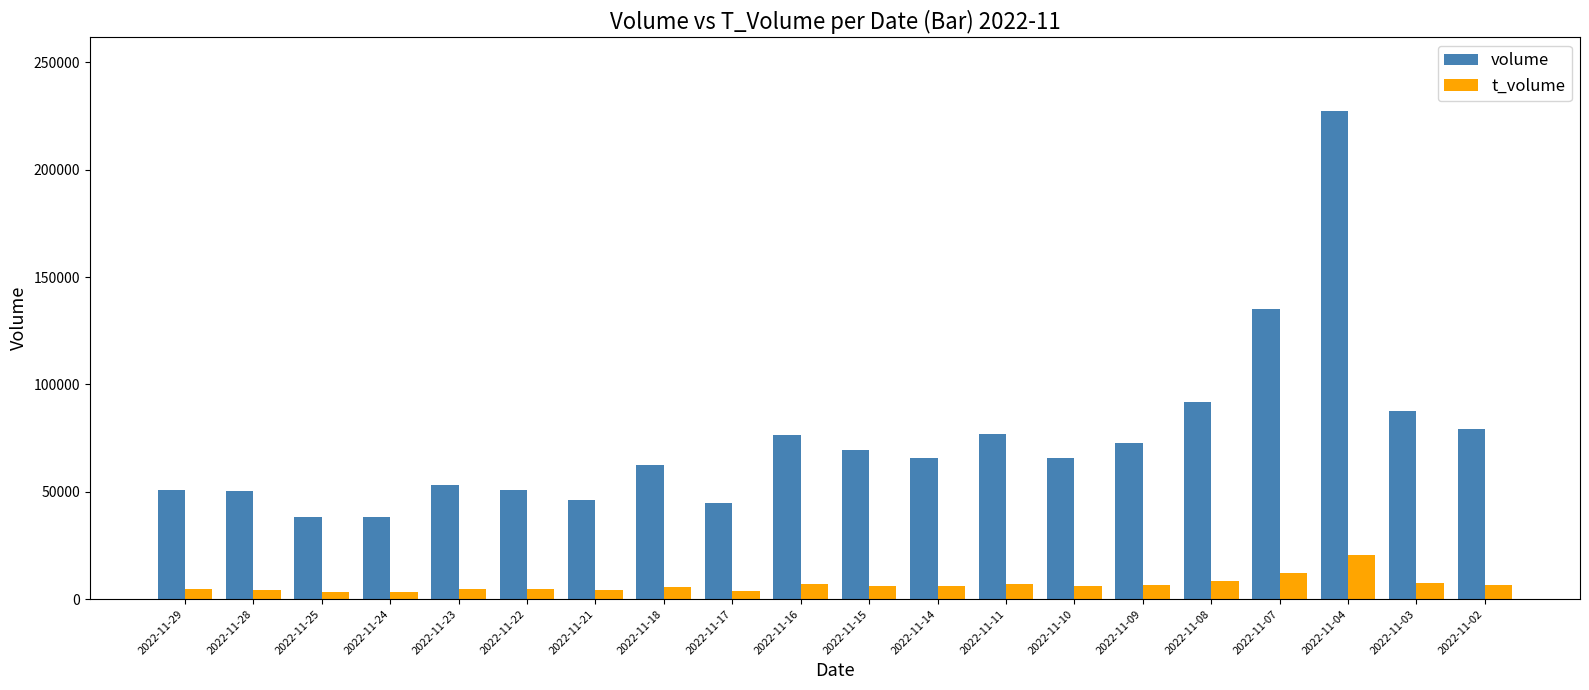

What is the sum of all volume values?

1483369